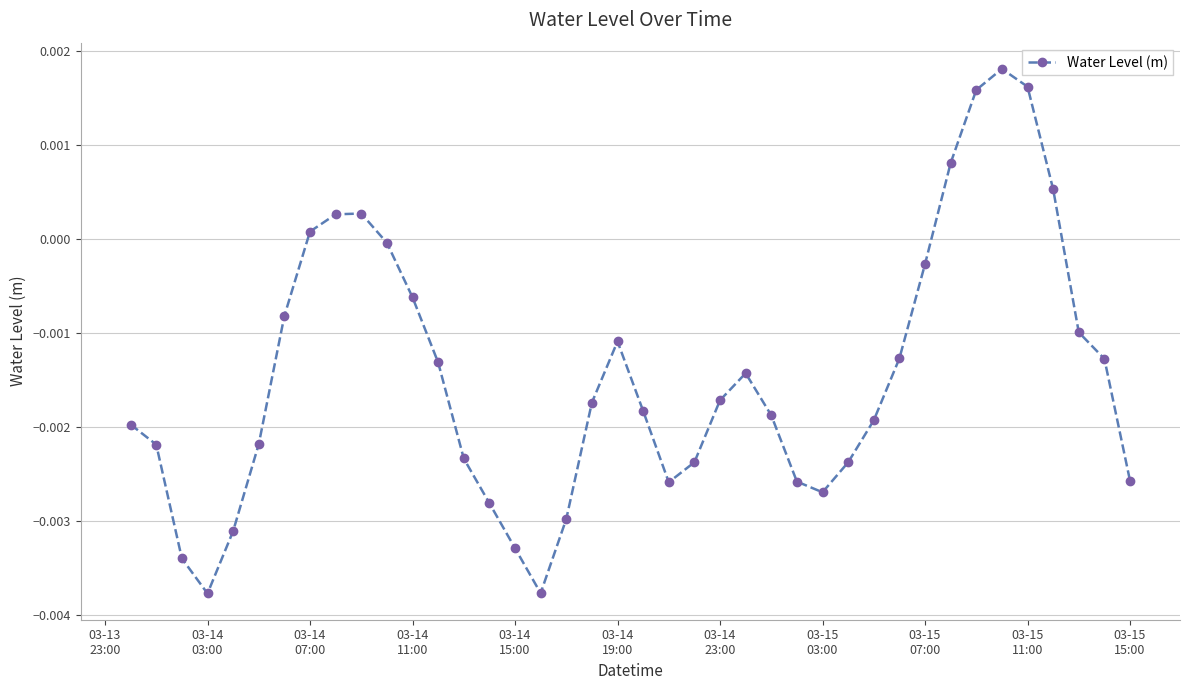

How many values are above zero?

8